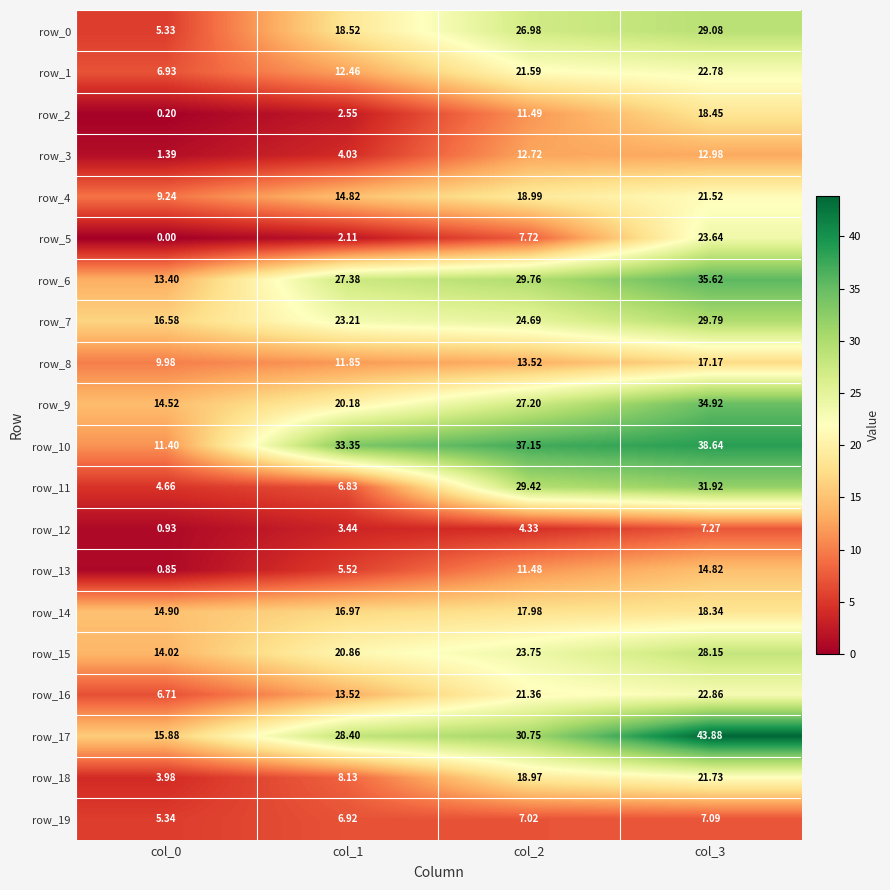

Is the value of row_15 at col_2 greater than the value of row_3 at col_1?

Yes